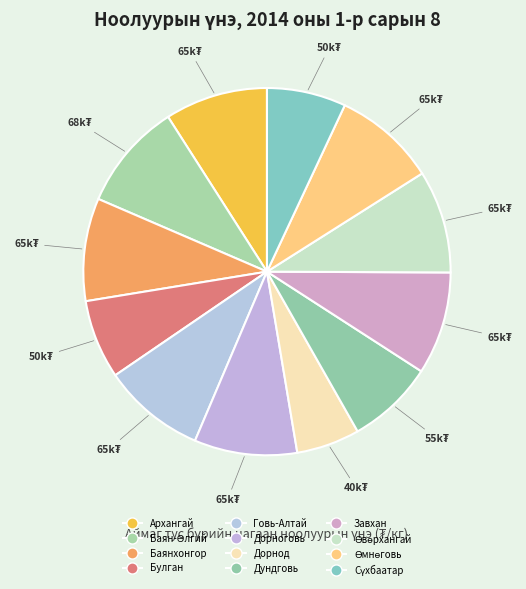

Count the number of slices in the pie.

12